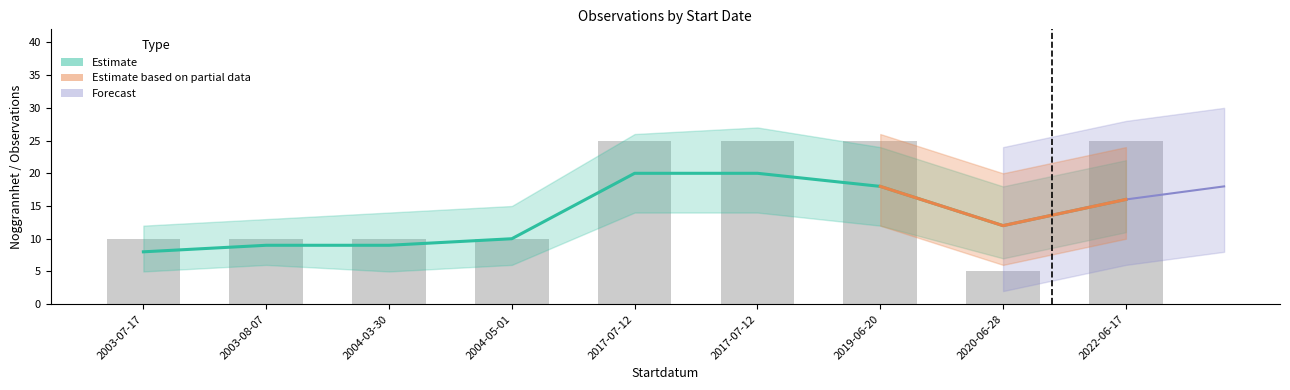

Reading right to left, extract all data points from this chart.

2022-06-17=25	2020-06-28=5	2019-06-20=25	2017-07-12=25	2017-07-12=25	2004-05-01=10	2004-03-30=10	2003-08-07=10	2003-07-17=10